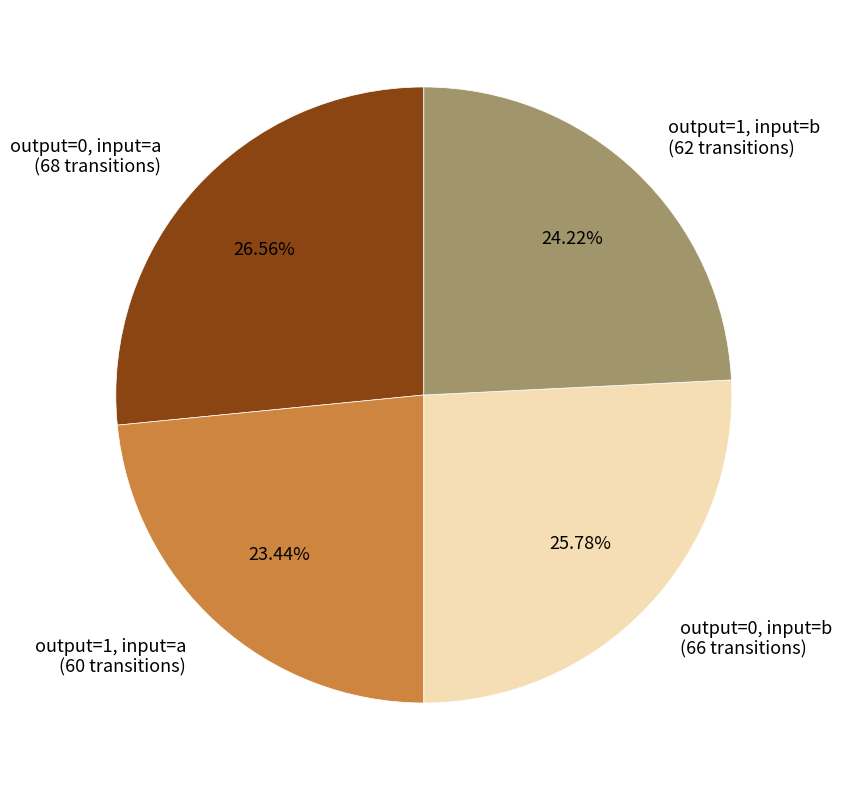

Is there any slice that represents more than half of the pie?

No